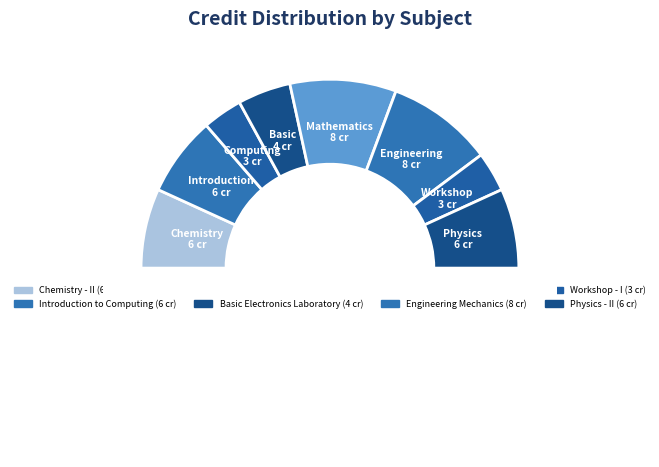

Which category has the smallest portion of the pie?

Computing Laboratory